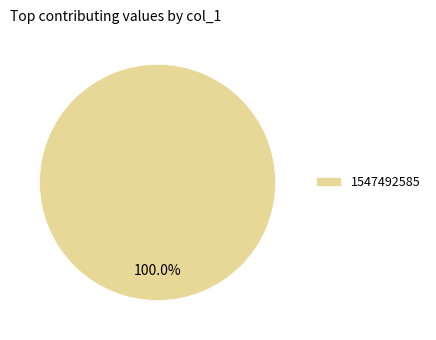

Rank the categories by value from lowest to highest.

1547492585